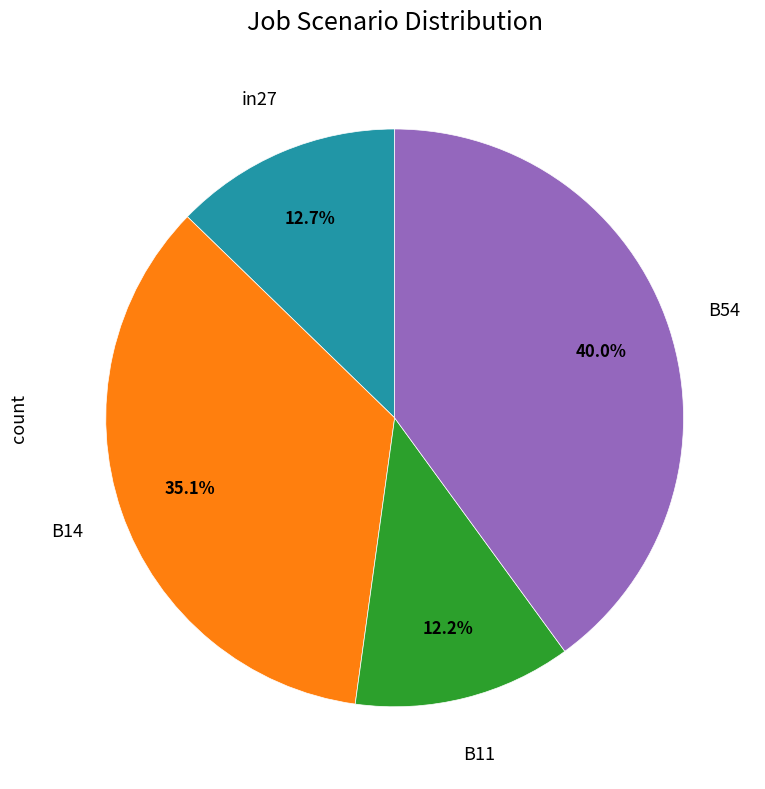

How many slices are in this pie chart?

4